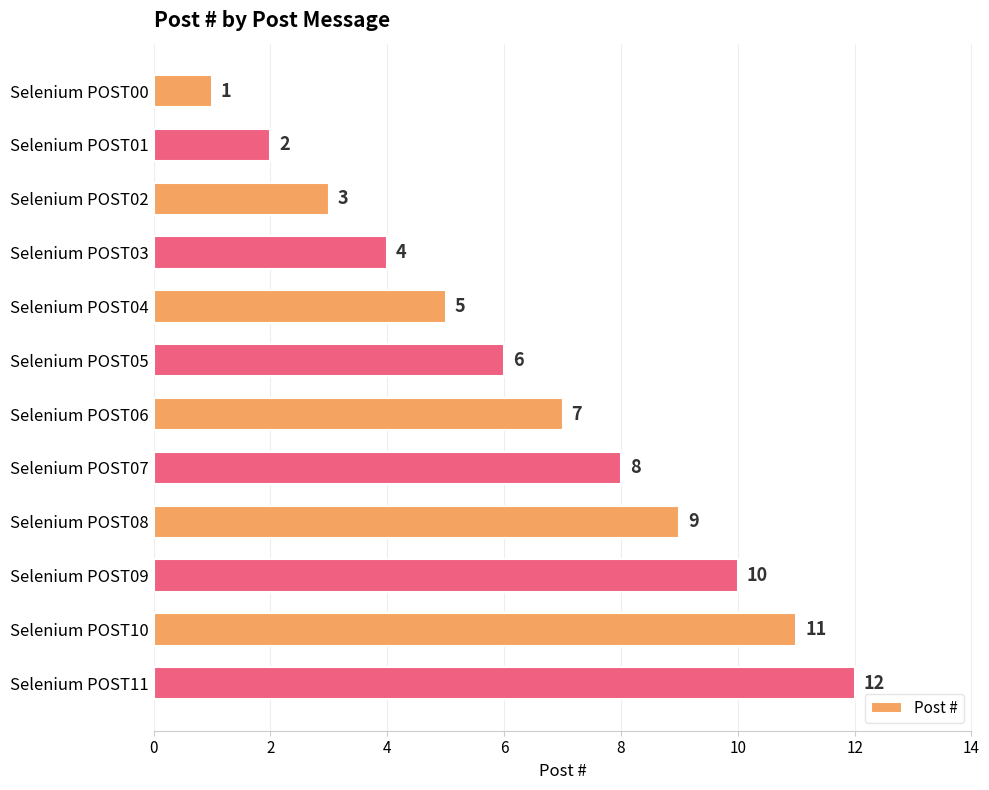

Count the number of data series in this chart.

1